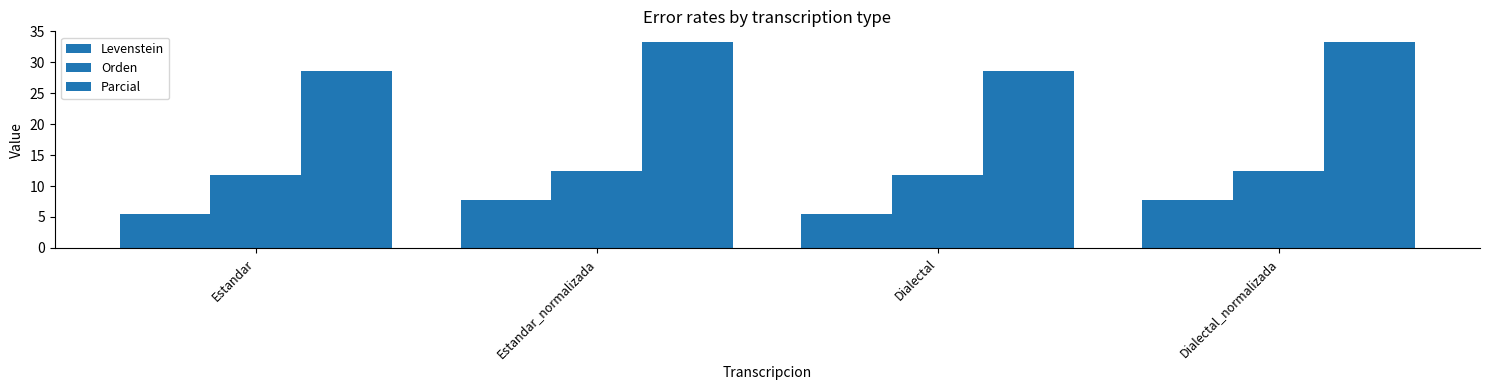

At how many categories does at least one series exceed 12?

4